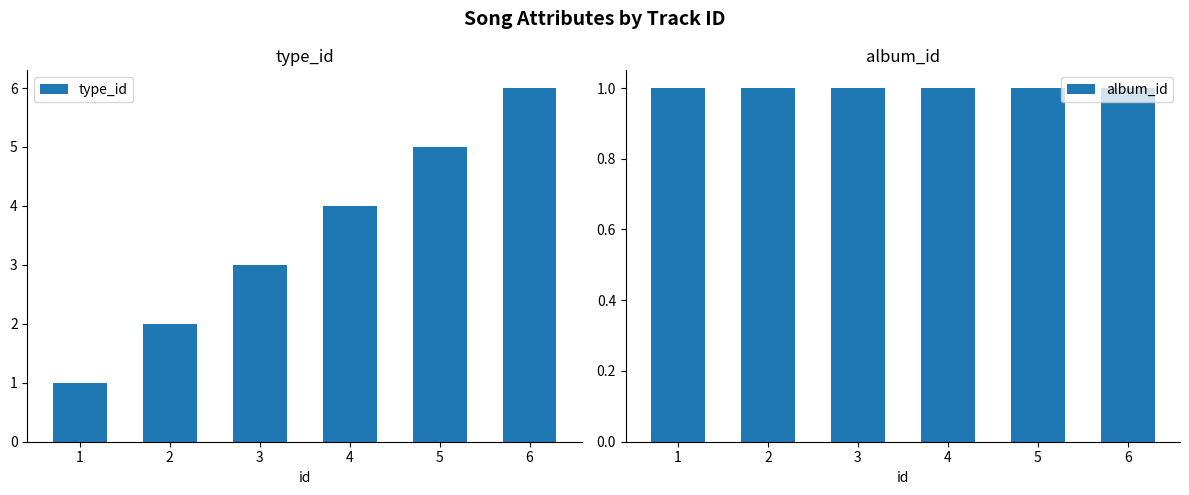

Which category has the lowest value in the album_id series?

1